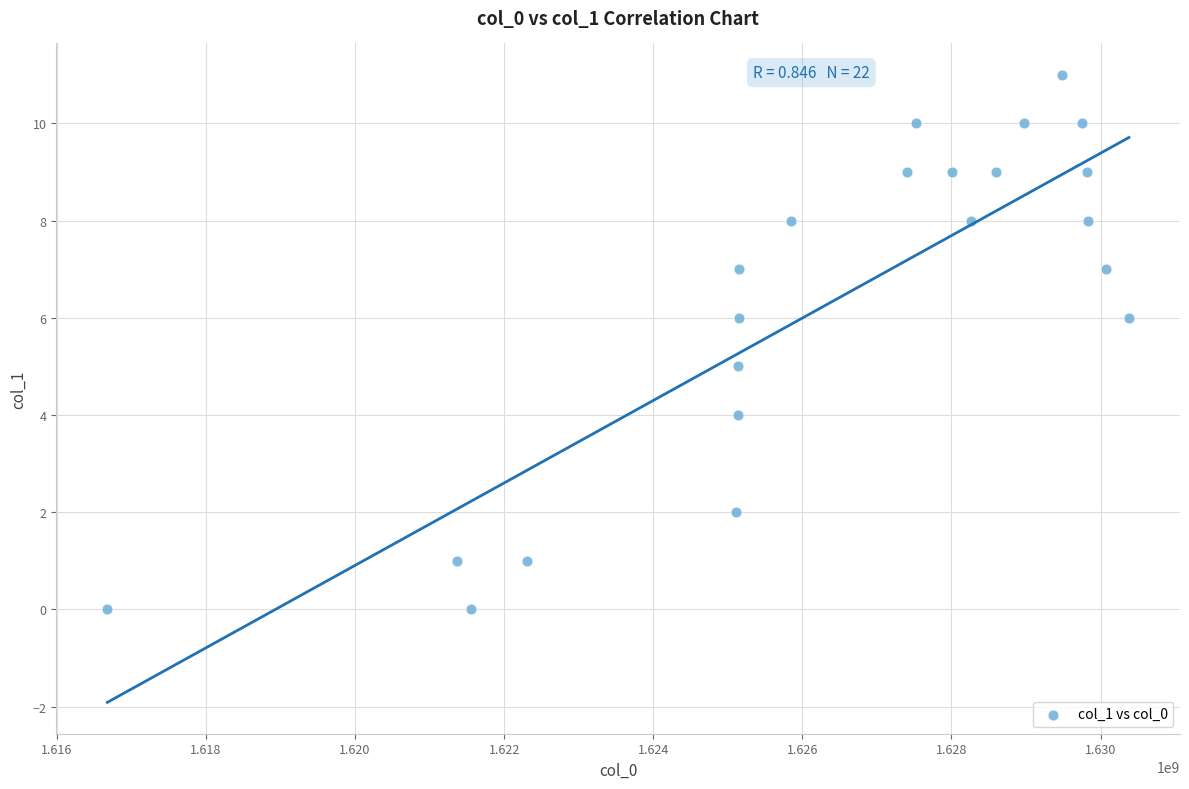

What is the range of Y values (max minus min)?

11